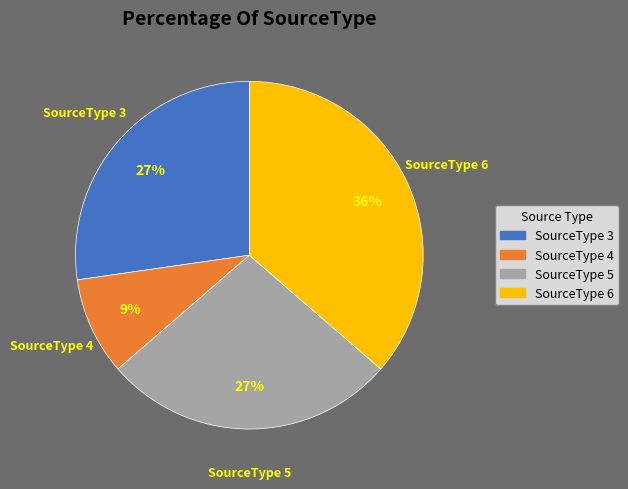

True or false: SourceType 4 accounts for 9% of the total.

True